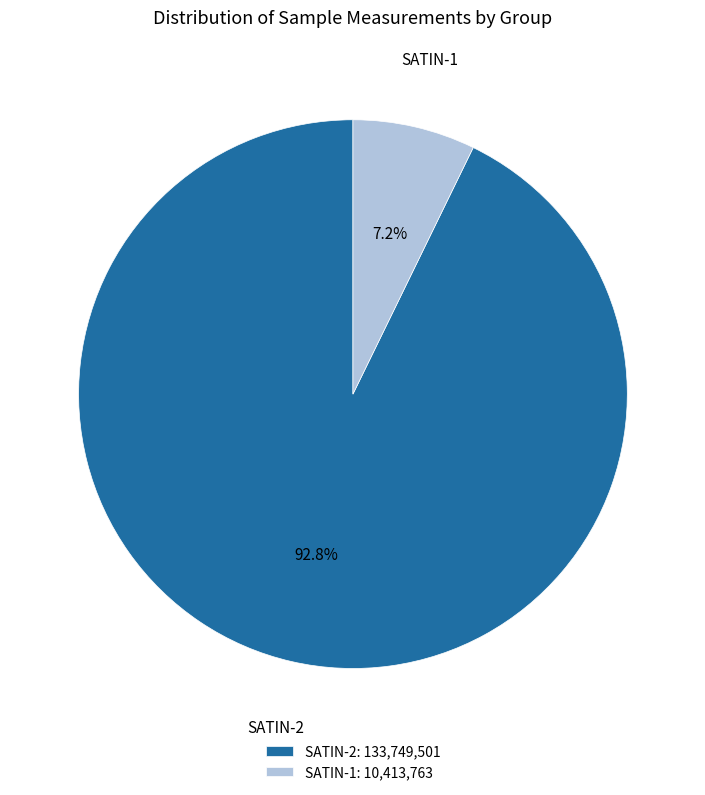

Is there a majority slice in this chart?

Yes